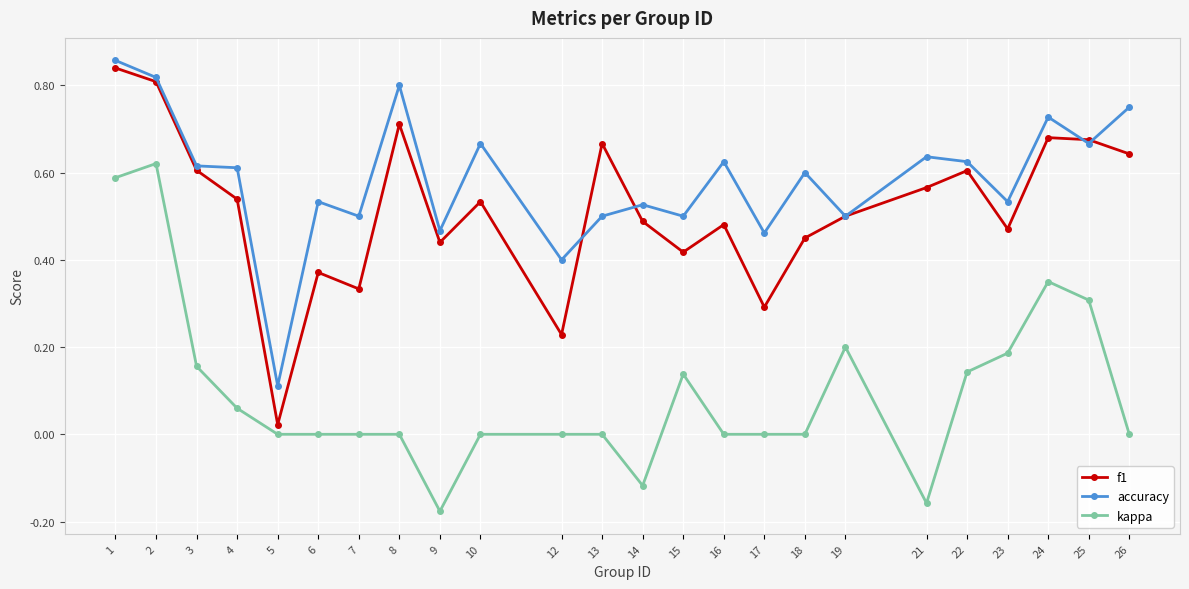

Which series changed the most between 14 and 16?

kappa